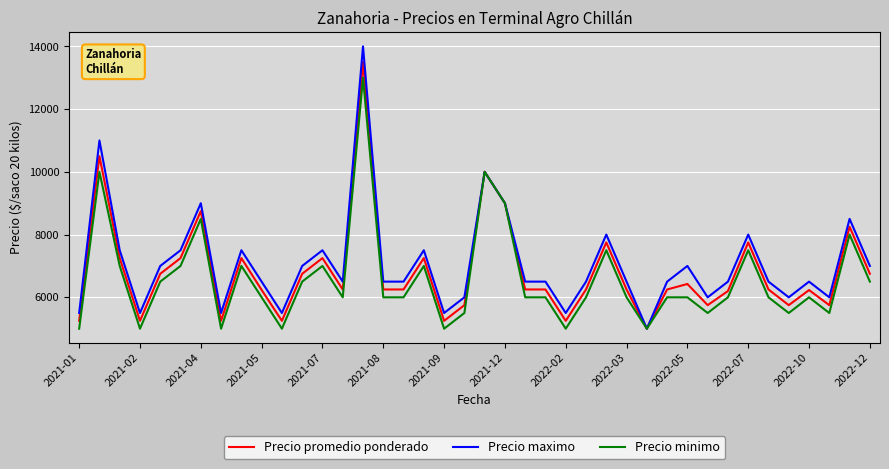

What is the difference between the maximum and minimum values in the Precio maximo series?

9000